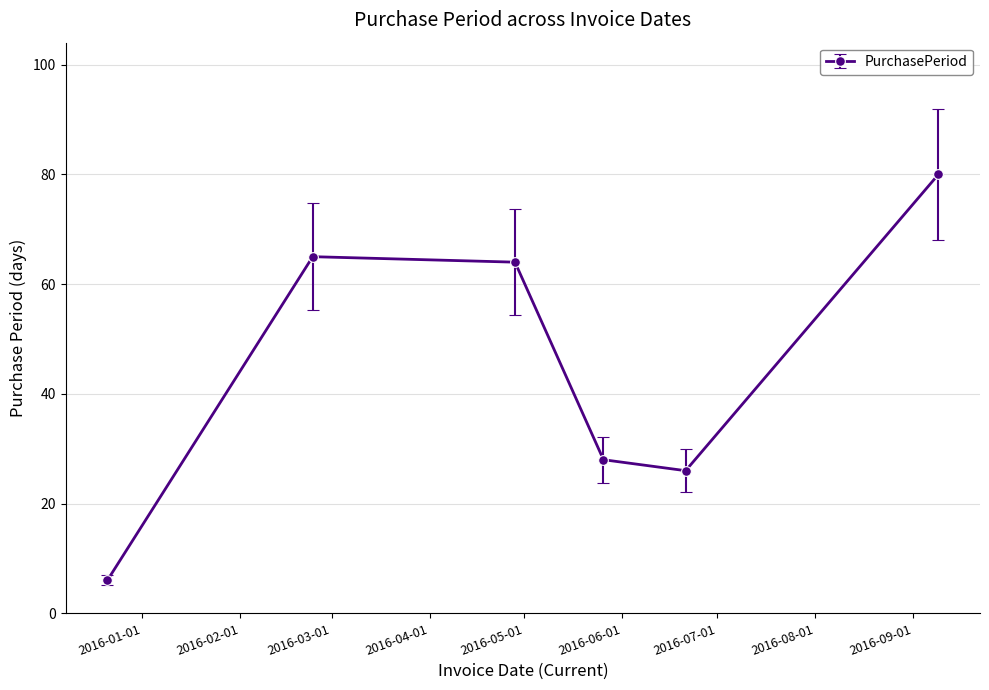

True or false: the data has more than 1 interior local peaks.

False